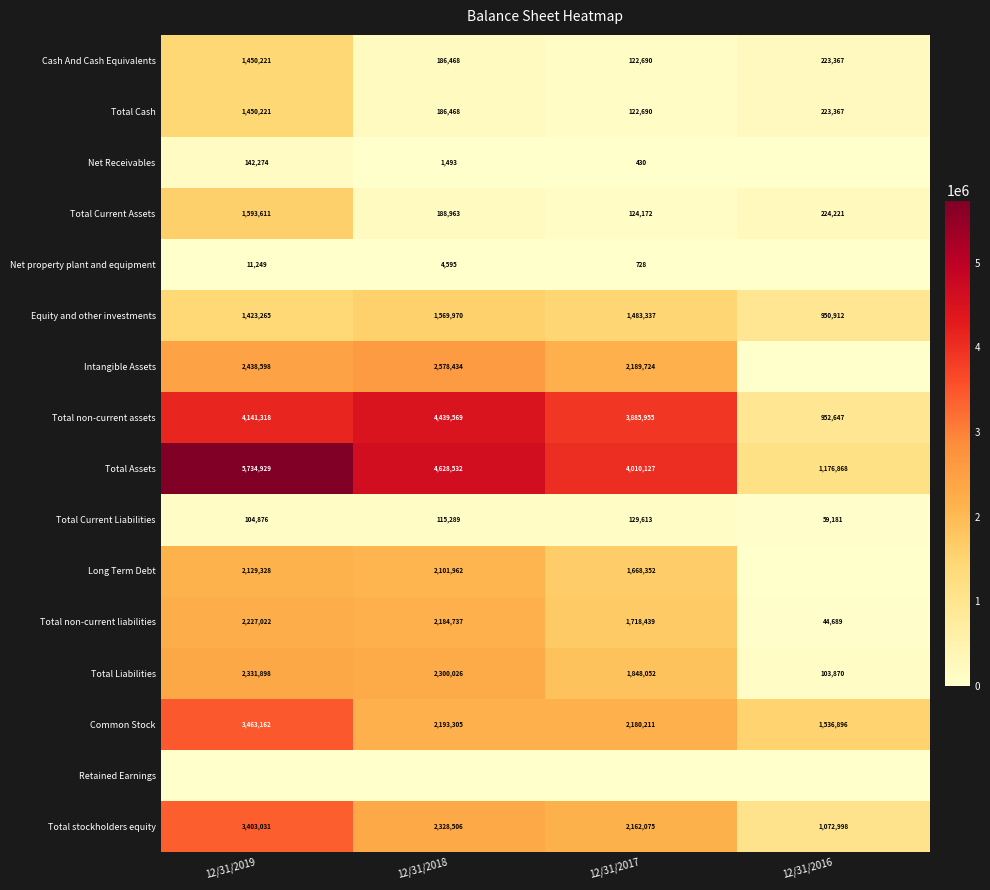

Is the value of Intangible Assets at 12/31/2018 greater than the value of Total Liabilities at 12/31/2019?

Yes